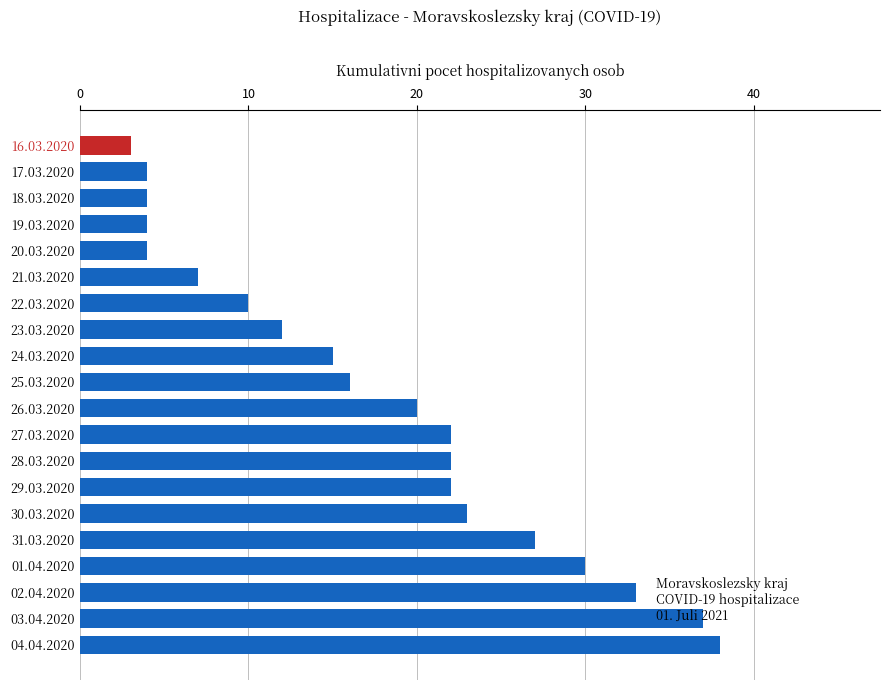

Are the bars grouped side by side (vs. stacked)?

No